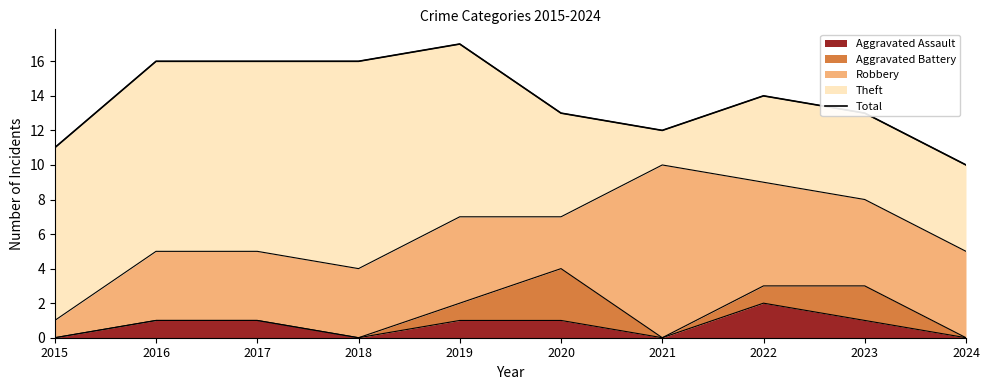

Reading left to right, list all the values displayed in this chart.

11	16	16	16	17	13	12	14	13	10